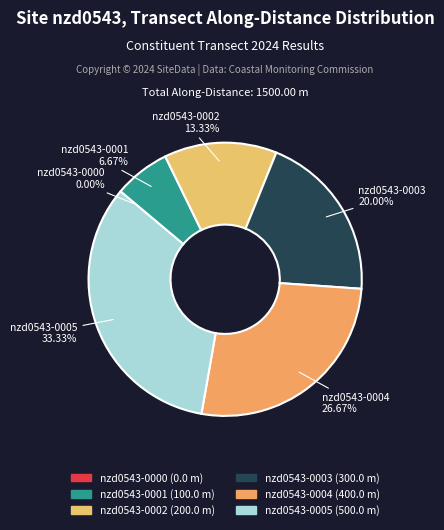

To the nearest percent, what is the average slice percentage?

17%